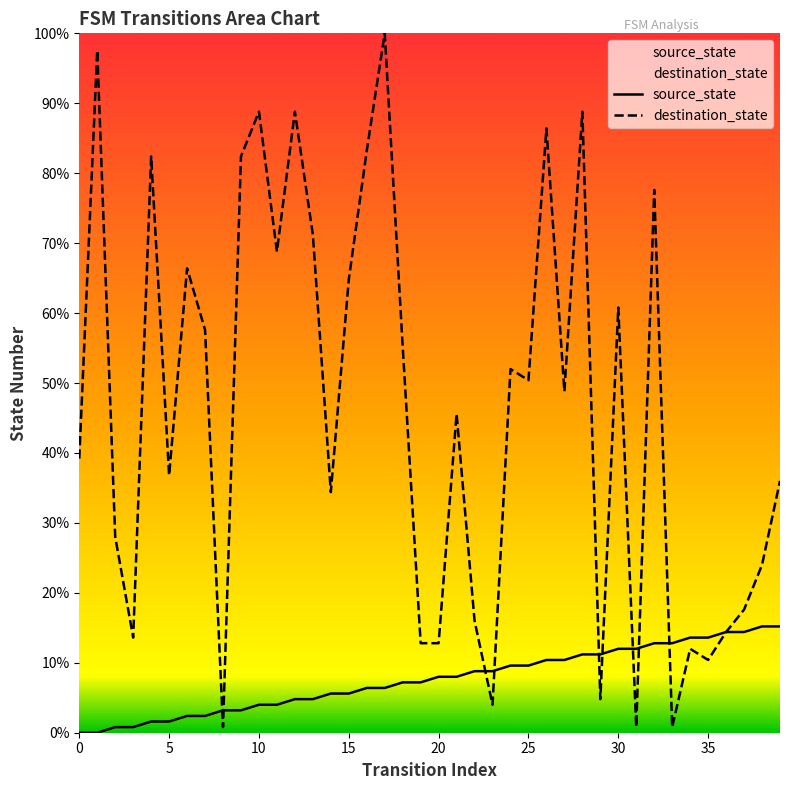

Is the value of source_state at 16 greater than the value of destination_state at 12?

No